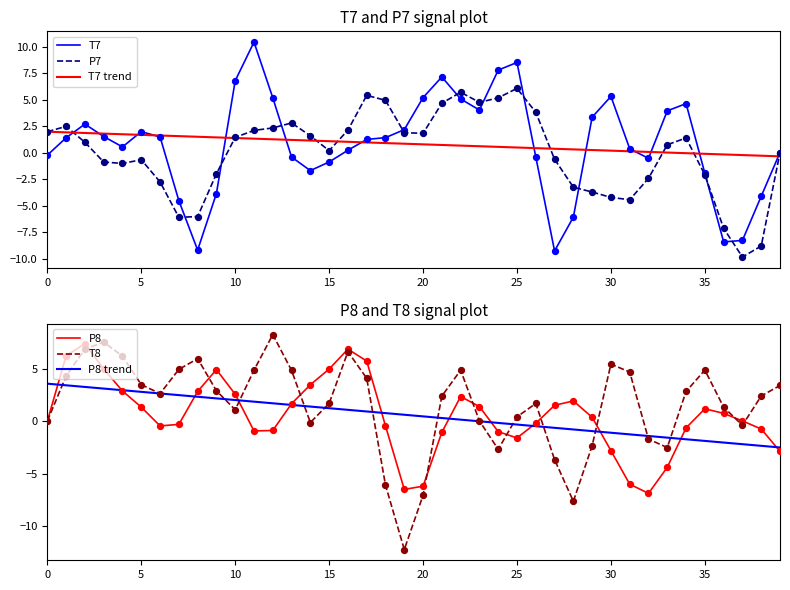

What is the total value across all series at 11?

19.6